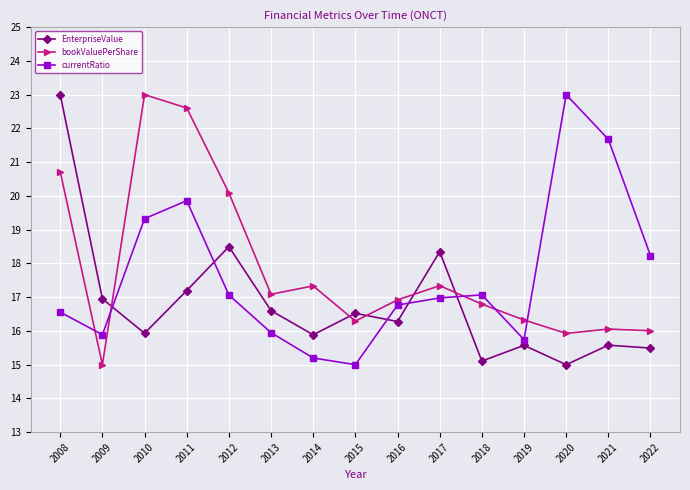

What is the total value across all series at 2015?

47.8